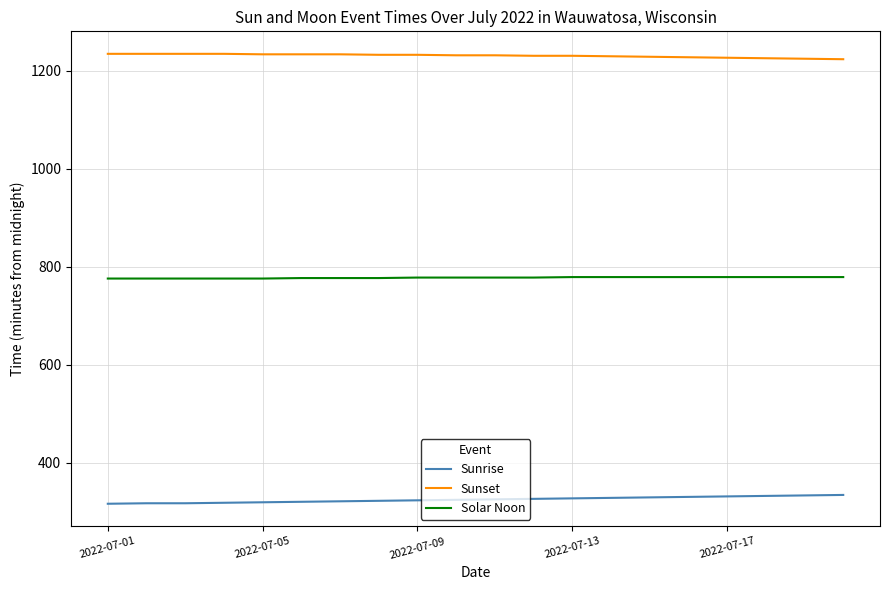

What are all the series names shown in the legend?

Sunrise, Sunset, Solar Noon